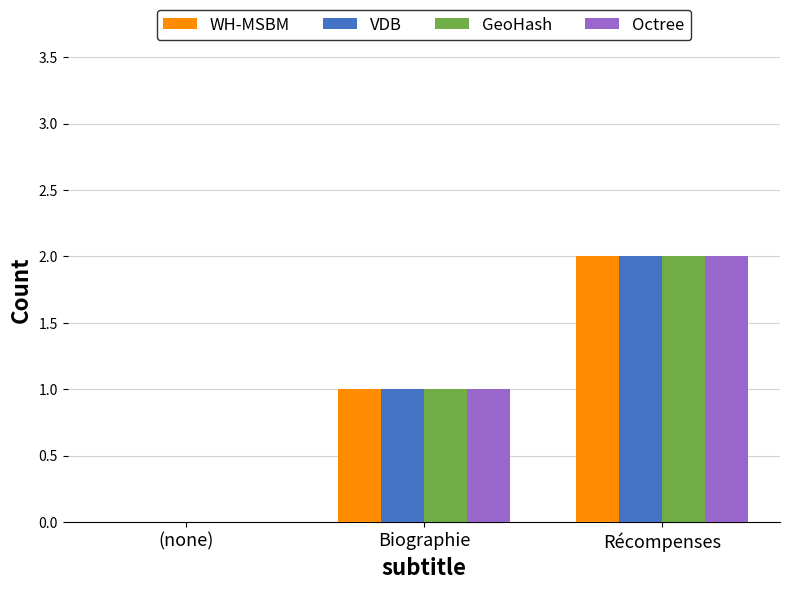

At which category does the chart reach its peak across all series?

Récompenses